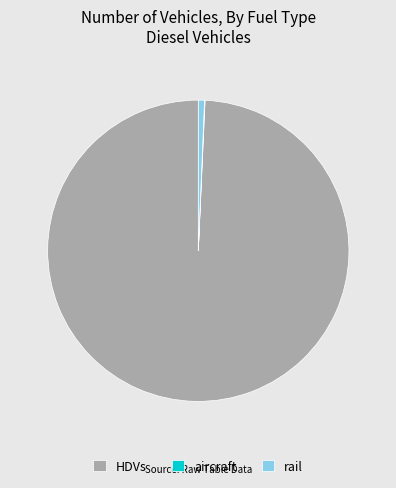

What is the largest slice in the pie chart?

HDVs